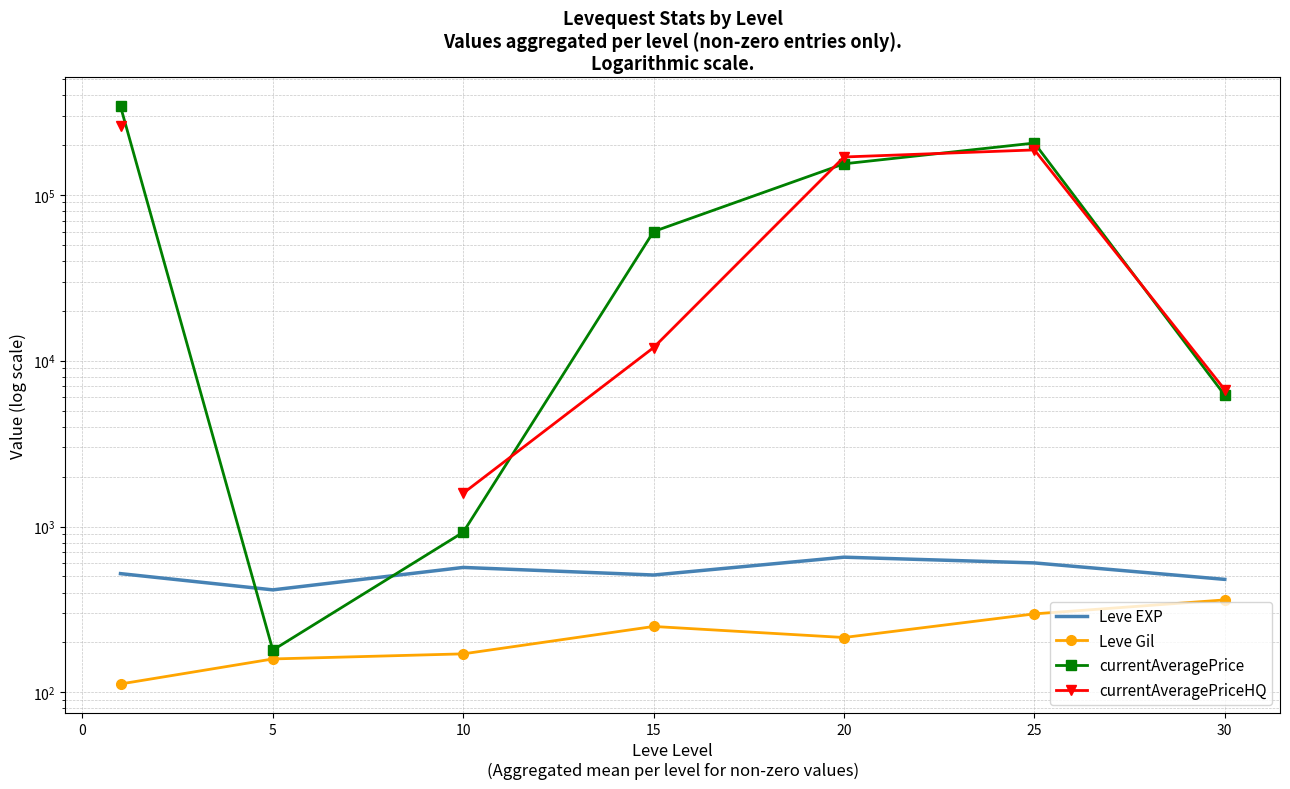

What is the minimum value shown in the chart?

112.3